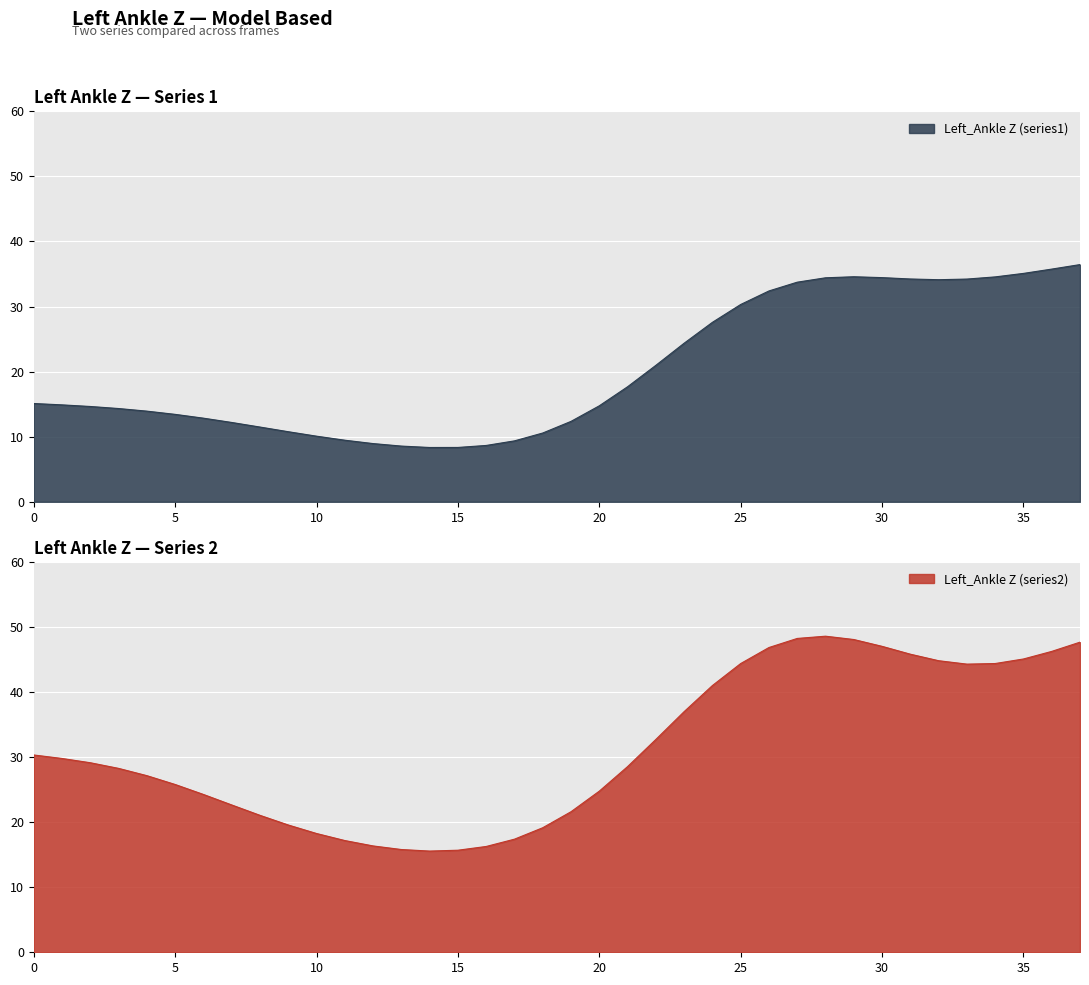

What is the difference between the second highest and second lowest values in the Left_Ankle Z (series2) series?

32.5